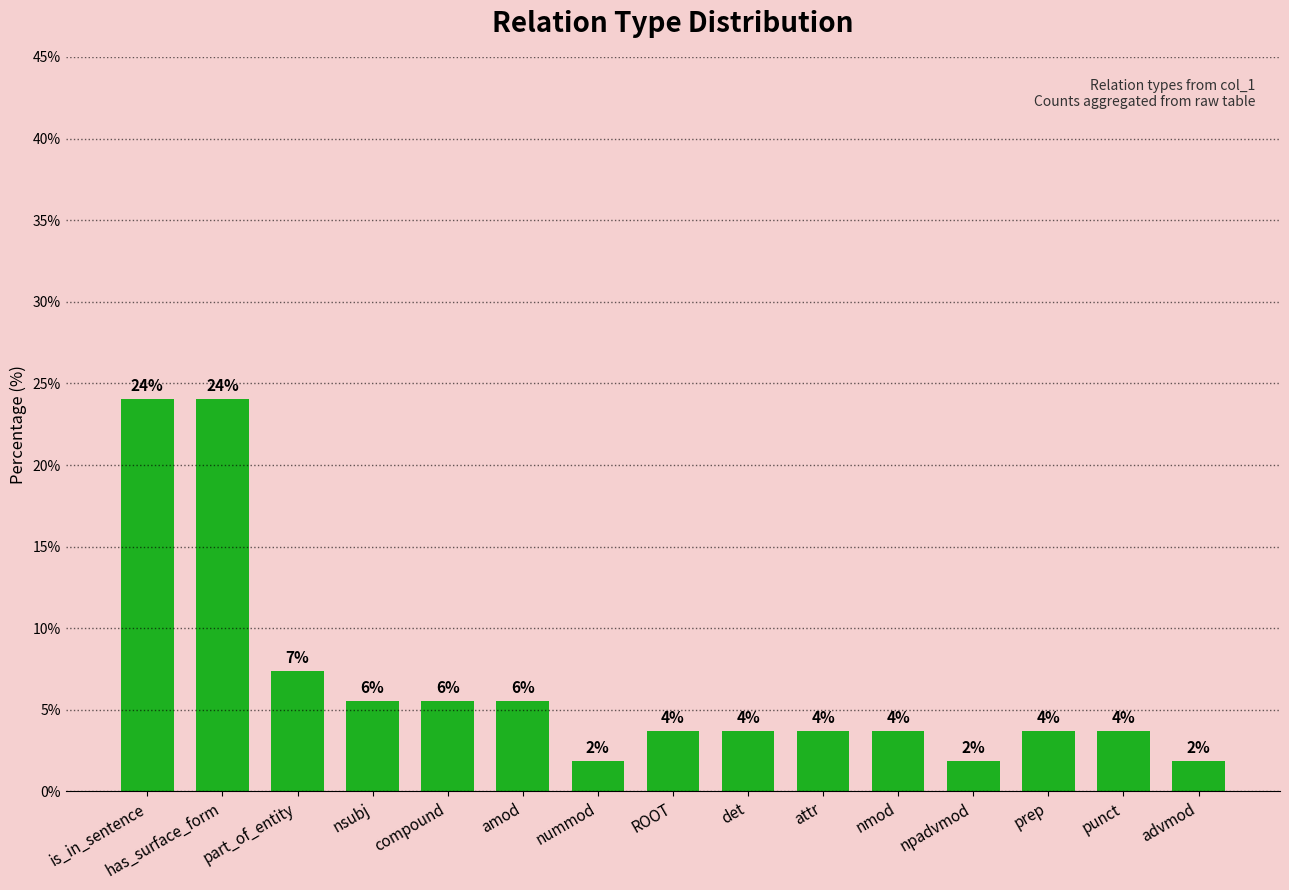

List the labels in order of value, smallest first.

nummod, npadvmod, advmod, ROOT, det, attr, nmod, prep, punct, nsubj, compound, amod, part_of_entity, is_in_sentence, has_surface_form